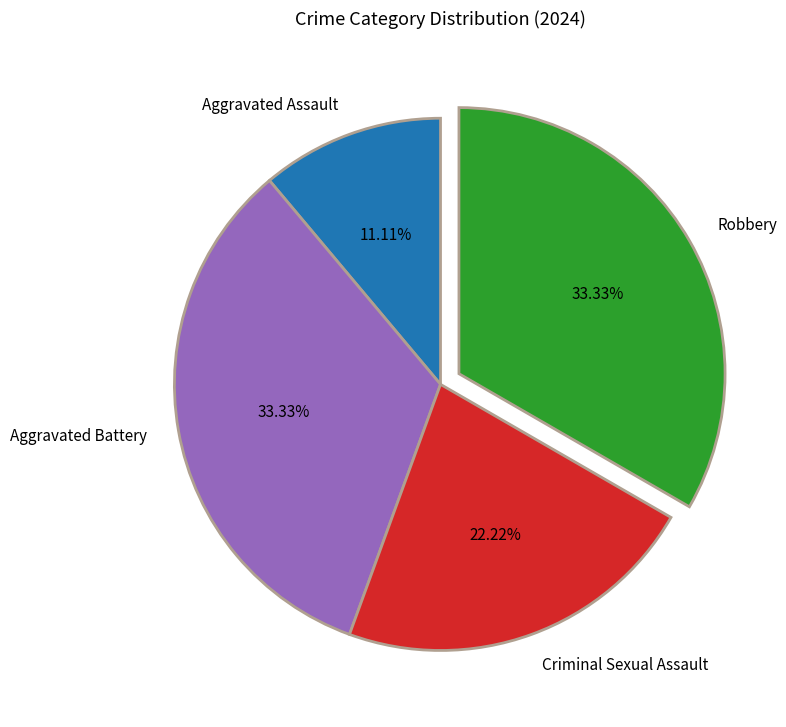

What is the total percentage of Aggravated Assault and Criminal Sexual Assault?

33.3%